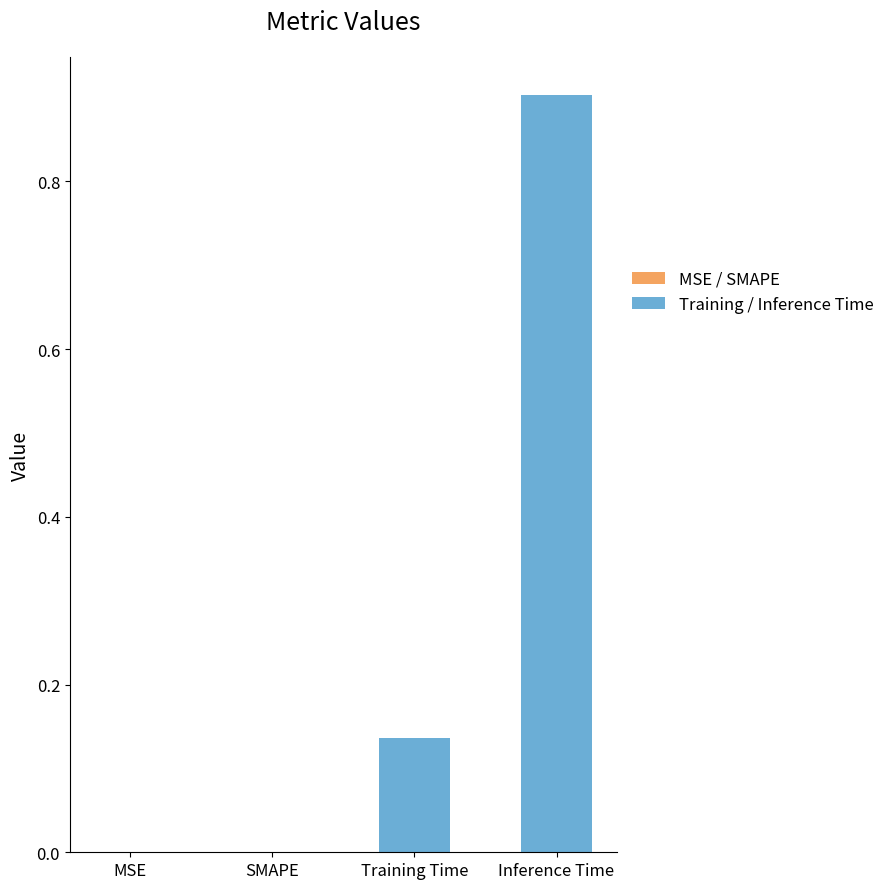

Are the bars horizontal?

No